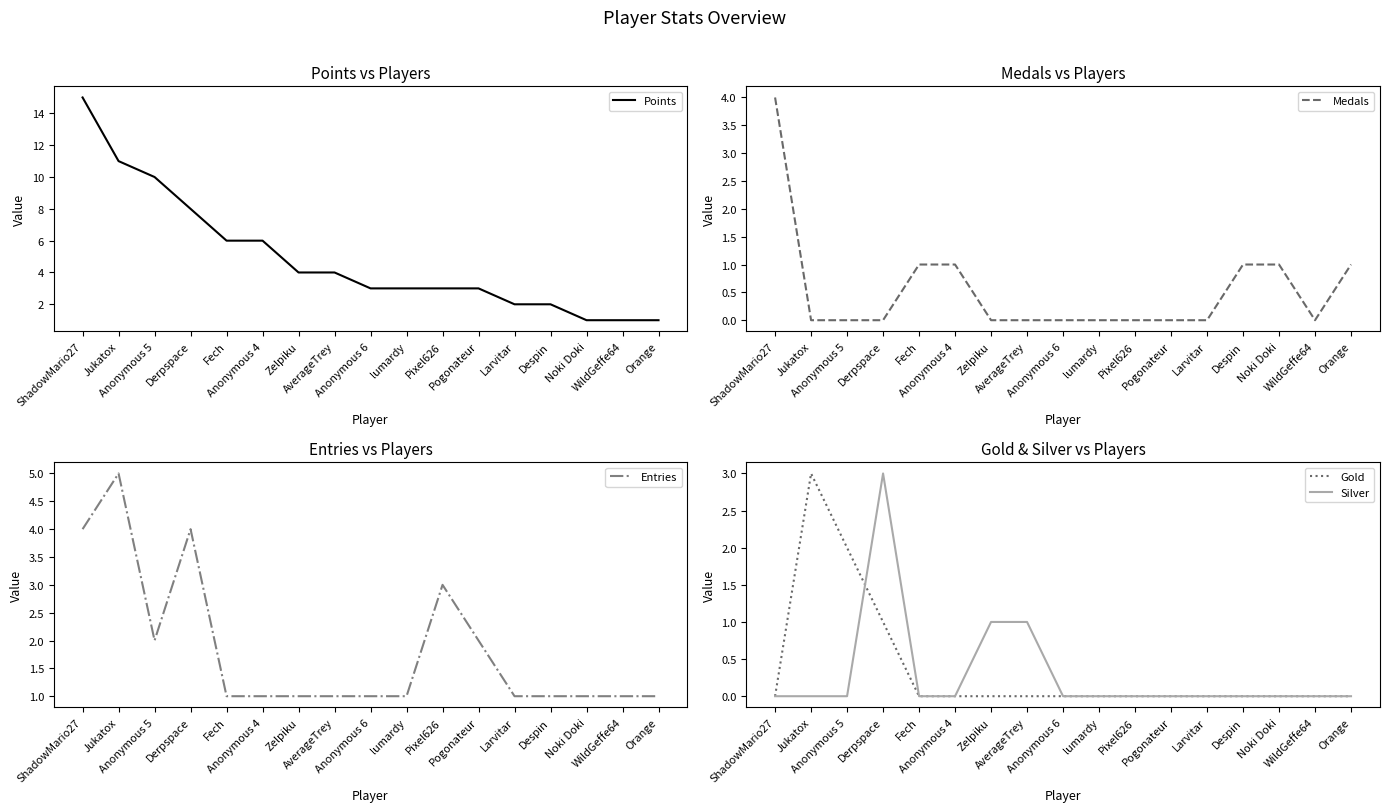

True or false: Medals has a value of -3 at Pixel626.

False